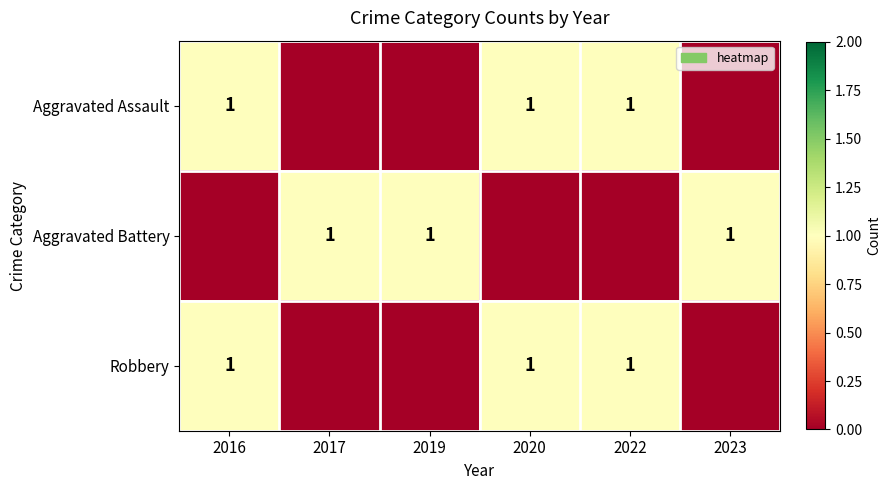

The Aggravated Assault series shows 0 at 2020. True or false?

False